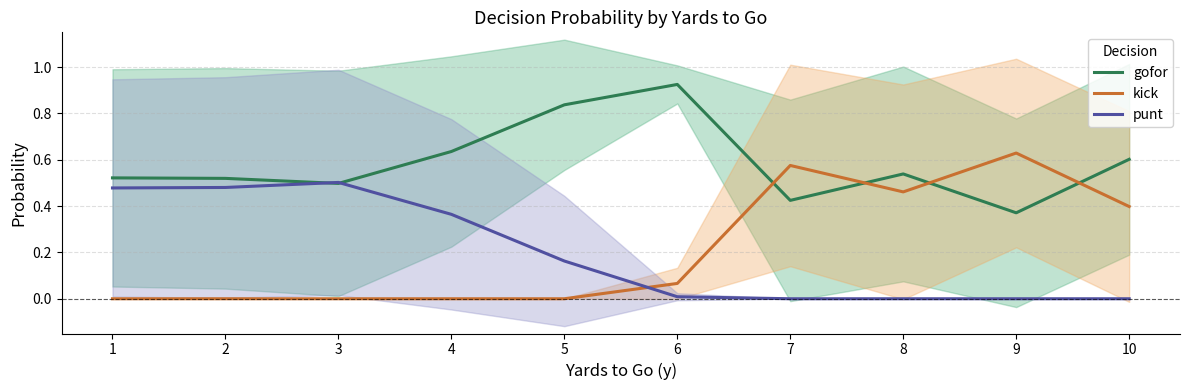

Reading left to right, transcribe all the data shown in this chart.

gofor: 0.5	0.5	0.5	0.6	0.8	0.9	0.4	0.5	0.4	0.6
kick: 0.0	0.0	0.0	0.0	0.0	0.1	0.6	0.5	0.6	0.4
punt: 0.5	0.5	0.5	0.4	0.2	0.0	0.0	0.0	0.0	0.0